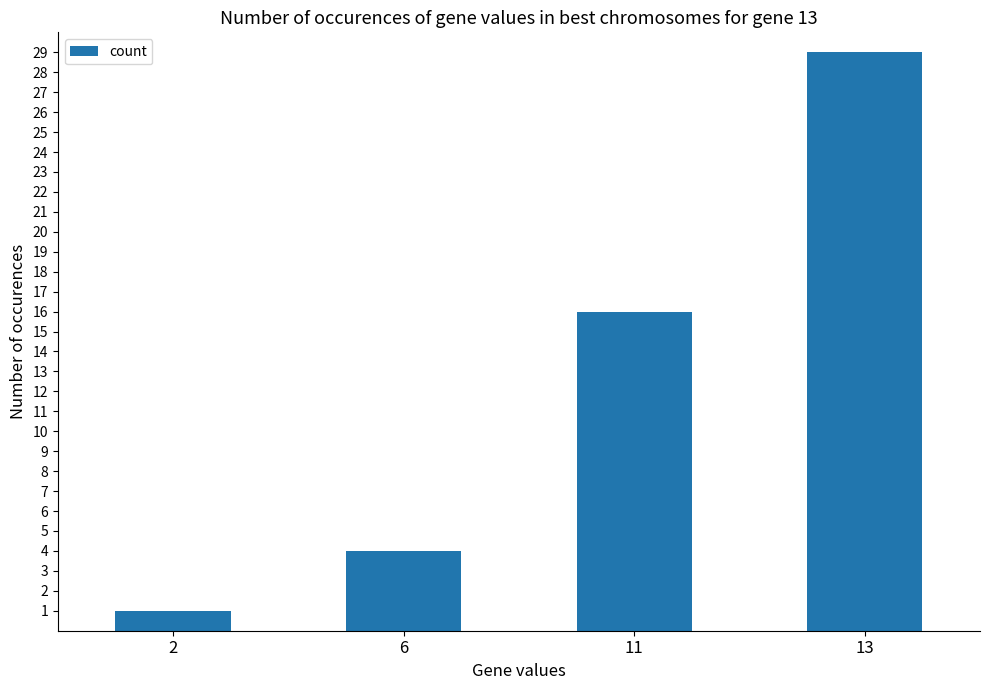

Approximately how many times larger is the value at 11 compared to 6?

4.0